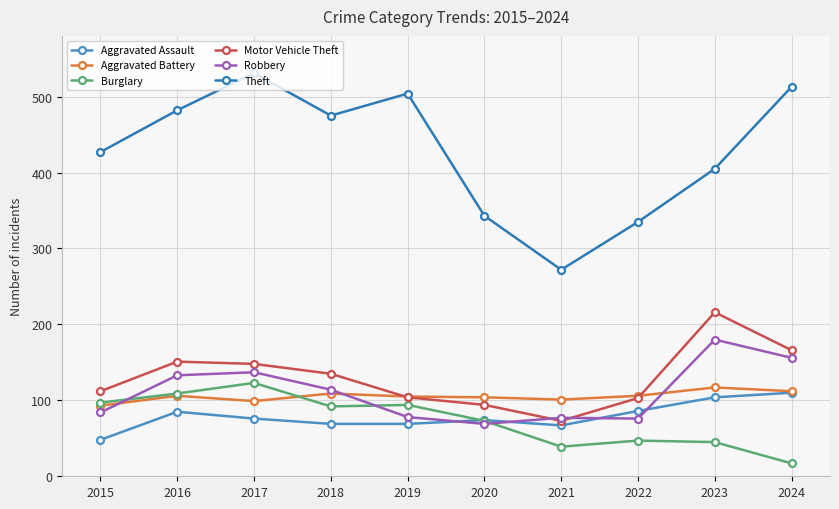

How many lines are shown in the chart?

6